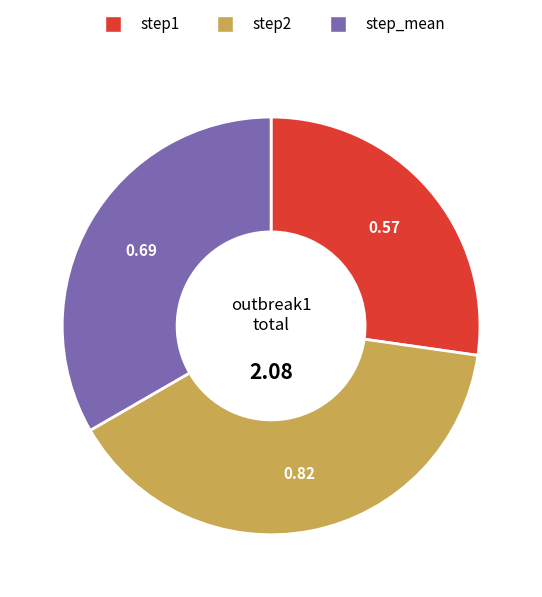

Which category has the biggest portion of the pie?

step2